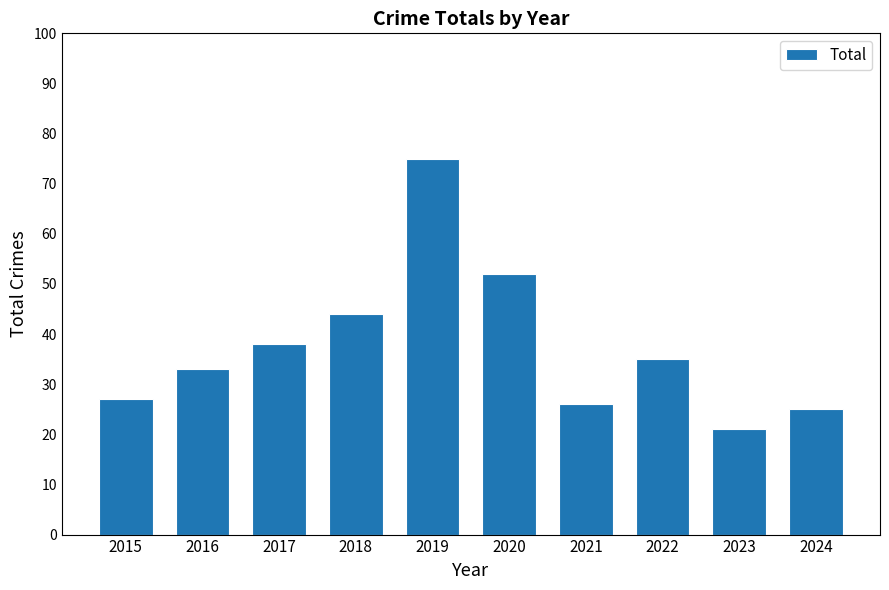

Rank the categories by value from lowest to highest.

2023, 2024, 2021, 2015, 2016, 2022, 2017, 2018, 2020, 2019